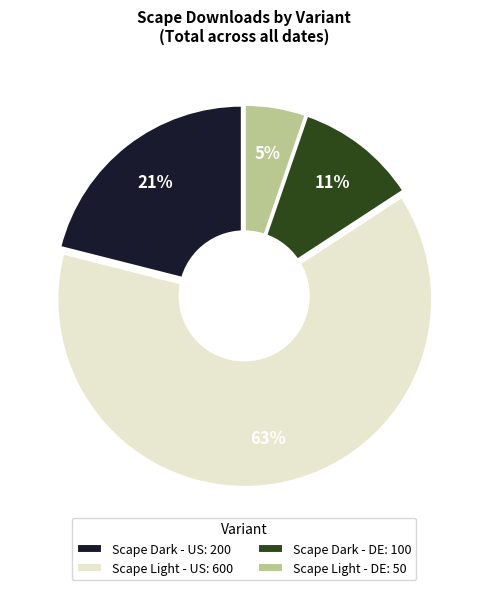

Which has a higher value, Scape Dark - DE: 100 or Scape Light - US: 600?

Scape Light - US: 600